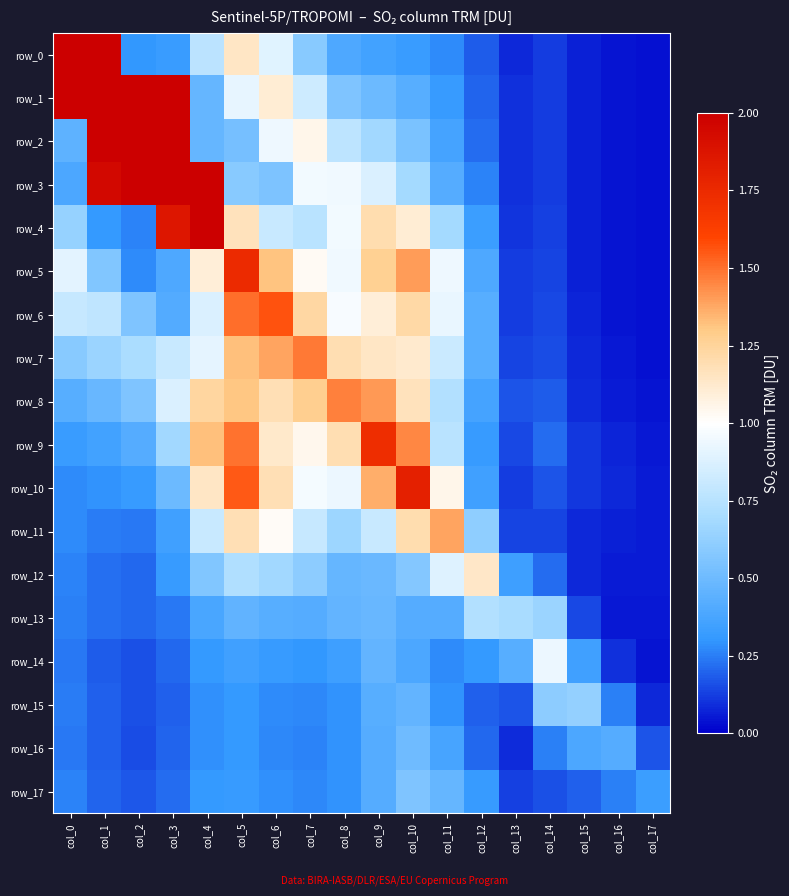

Reading right to left, extract all data points from this chart.

row_0: col_17=0.0	col_16=0.0	col_15=0.1	col_14=0.1	col_13=0.1	col_12=0.2	col_11=0.3	col_10=0.3	col_9=0.4	col_8=0.4	col_7=0.6	col_6=0.9	col_5=1.1	col_4=0.8	col_3=0.3	col_2=0.3	col_1=2.1	col_0=3.3
row_1: col_17=0.0	col_16=0.0	col_15=0.1	col_14=0.1	col_13=0.1	col_12=0.2	col_11=0.3	col_10=0.4	col_9=0.5	col_8=0.6	col_7=0.8	col_6=1.1	col_5=0.9	col_4=0.5	col_3=2.1	col_2=3.0	col_1=3.7	col_0=2.6
row_2: col_17=0.0	col_16=0.0	col_15=0.1	col_14=0.1	col_13=0.1	col_12=0.2	col_11=0.4	col_10=0.5	col_9=0.7	col_8=0.8	col_7=1.1	col_6=0.9	col_5=0.5	col_4=0.5	col_3=3.2	col_2=4.7	col_1=3.5	col_0=0.5
row_3: col_17=0.0	col_16=0.0	col_15=0.1	col_14=0.1	col_13=0.1	col_12=0.3	col_11=0.4	col_10=0.7	col_9=0.9	col_8=0.9	col_7=1.0	col_6=0.5	col_5=0.6	col_4=2.6	col_3=3.4	col_2=2.6	col_1=2.0	col_0=0.4
row_4: col_17=0.0	col_16=0.0	col_15=0.1	col_14=0.1	col_13=0.1	col_12=0.3	col_11=0.7	col_10=1.1	col_9=1.2	col_8=1.0	col_7=0.8	col_6=0.8	col_5=1.2	col_4=3.0	col_3=1.9	col_2=0.3	col_1=0.3	col_0=0.6
row_5: col_17=0.0	col_16=0.0	col_15=0.1	col_14=0.1	col_13=0.1	col_12=0.4	col_11=0.9	col_10=1.4	col_9=1.3	col_8=0.9	col_7=1.0	col_6=1.3	col_5=1.7	col_4=1.1	col_3=0.4	col_2=0.3	col_1=0.6	col_0=0.9
row_6: col_17=0.0	col_16=0.0	col_15=0.1	col_14=0.1	col_13=0.1	col_12=0.4	col_11=0.9	col_10=1.2	col_9=1.1	col_8=1.0	col_7=1.2	col_6=1.6	col_5=1.5	col_4=0.9	col_3=0.4	col_2=0.6	col_1=0.8	col_0=0.8
row_7: col_17=0.0	col_16=0.0	col_15=0.1	col_14=0.2	col_13=0.1	col_12=0.4	col_11=0.8	col_10=1.1	col_9=1.1	col_8=1.2	col_7=1.5	col_6=1.4	col_5=1.3	col_4=0.9	col_3=0.8	col_2=0.7	col_1=0.7	col_0=0.6
row_8: col_17=0.0	col_16=0.1	col_15=0.1	col_14=0.2	col_13=0.2	col_12=0.4	col_11=0.7	col_10=1.2	col_9=1.4	col_8=1.5	col_7=1.3	col_6=1.2	col_5=1.3	col_4=1.2	col_3=0.9	col_2=0.6	col_1=0.5	col_0=0.4
row_9: col_17=0.0	col_16=0.1	col_15=0.1	col_14=0.2	col_13=0.1	col_12=0.3	col_11=0.8	col_10=1.4	col_9=1.7	col_8=1.2	col_7=1.0	col_6=1.1	col_5=1.5	col_4=1.3	col_3=0.7	col_2=0.4	col_1=0.4	col_0=0.3
row_10: col_17=0.1	col_16=0.1	col_15=0.1	col_14=0.2	col_13=0.1	col_12=0.4	col_11=1.0	col_10=1.8	col_9=1.4	col_8=0.9	col_7=1.0	col_6=1.2	col_5=1.6	col_4=1.1	col_3=0.5	col_2=0.3	col_1=0.3	col_0=0.3
row_11: col_17=0.1	col_16=0.1	col_15=0.1	col_14=0.1	col_13=0.1	col_12=0.6	col_11=1.4	col_10=1.2	col_9=0.8	col_8=0.7	col_7=0.8	col_6=1.0	col_5=1.2	col_4=0.8	col_3=0.4	col_2=0.2	col_1=0.2	col_0=0.3
row_12: col_17=0.1	col_16=0.1	col_15=0.1	col_14=0.2	col_13=0.3	col_12=1.1	col_11=0.9	col_10=0.6	col_9=0.5	col_8=0.5	col_7=0.6	col_6=0.7	col_5=0.7	col_4=0.6	col_3=0.3	col_2=0.2	col_1=0.2	col_0=0.3
row_13: col_17=0.1	col_16=0.1	col_15=0.1	col_14=0.7	col_13=0.7	col_12=0.7	col_11=0.4	col_10=0.4	col_9=0.5	col_8=0.5	col_7=0.4	col_6=0.4	col_5=0.5	col_4=0.4	col_3=0.2	col_2=0.2	col_1=0.2	col_0=0.3
row_14: col_17=0.0	col_16=0.1	col_15=0.4	col_14=0.9	col_13=0.4	col_12=0.3	col_11=0.3	col_10=0.4	col_9=0.5	col_8=0.3	col_7=0.3	col_6=0.3	col_5=0.3	col_4=0.3	col_3=0.2	col_2=0.2	col_1=0.2	col_0=0.2
row_15: col_17=0.1	col_16=0.3	col_15=0.6	col_14=0.6	col_13=0.2	col_12=0.2	col_11=0.3	col_10=0.5	col_9=0.4	col_8=0.3	col_7=0.3	col_6=0.3	col_5=0.3	col_4=0.3	col_3=0.2	col_2=0.2	col_1=0.2	col_0=0.2
row_16: col_17=0.2	col_16=0.4	col_15=0.4	col_14=0.3	col_13=0.1	col_12=0.2	col_11=0.4	col_10=0.5	col_9=0.4	col_8=0.3	col_7=0.3	col_6=0.3	col_5=0.3	col_4=0.3	col_3=0.2	col_2=0.2	col_1=0.2	col_0=0.2
row_17: col_17=0.3	col_16=0.3	col_15=0.2	col_14=0.2	col_13=0.1	col_12=0.3	col_11=0.5	col_10=0.6	col_9=0.4	col_8=0.3	col_7=0.3	col_6=0.3	col_5=0.3	col_4=0.3	col_3=0.2	col_2=0.2	col_1=0.2	col_0=0.3